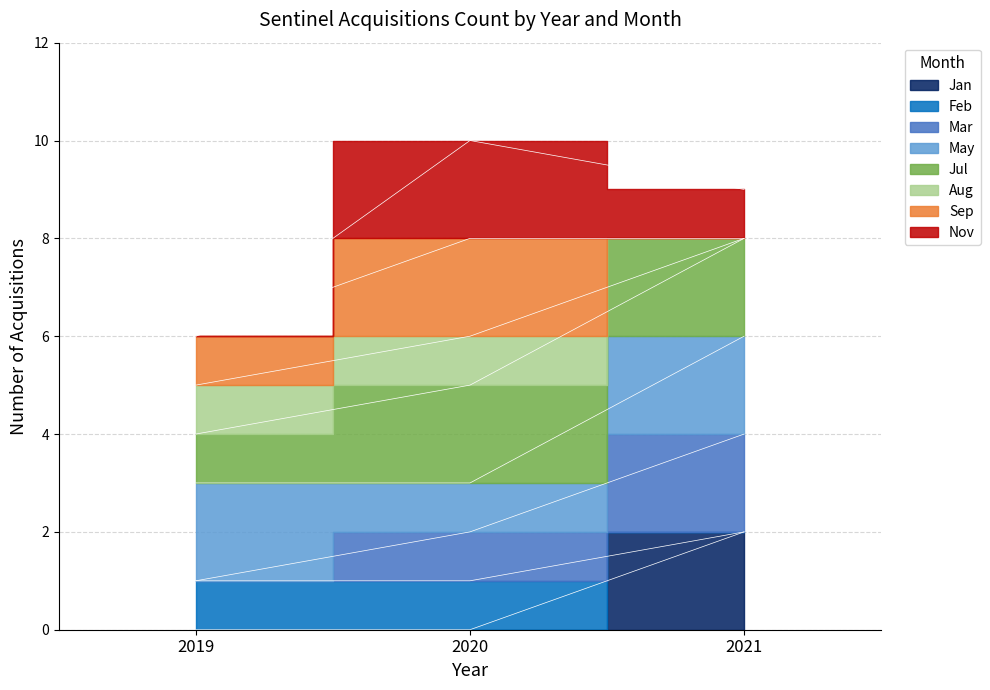

What is the change in value from 2019 to 2021?

+3